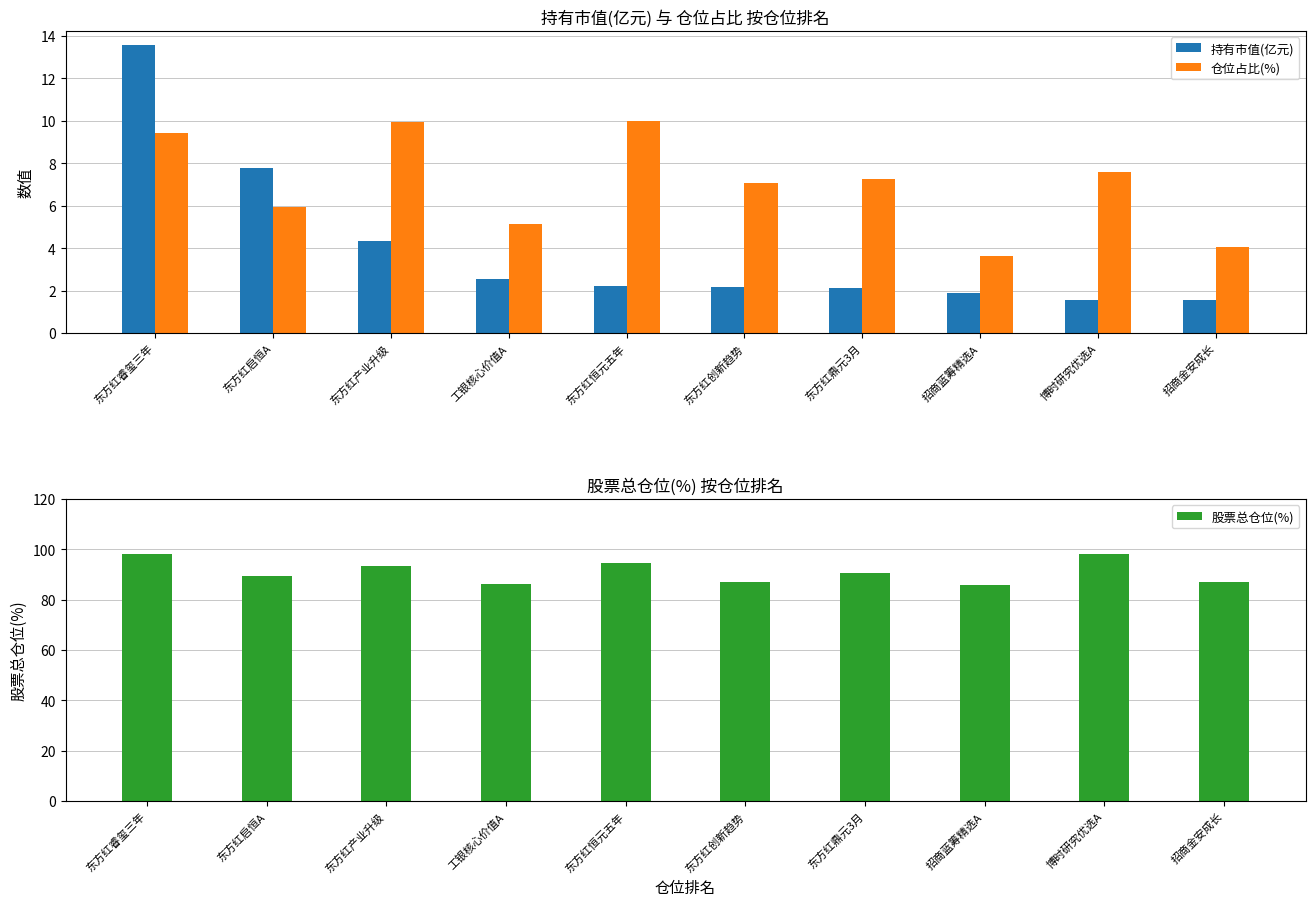

Does the chart contain any negative values?

No